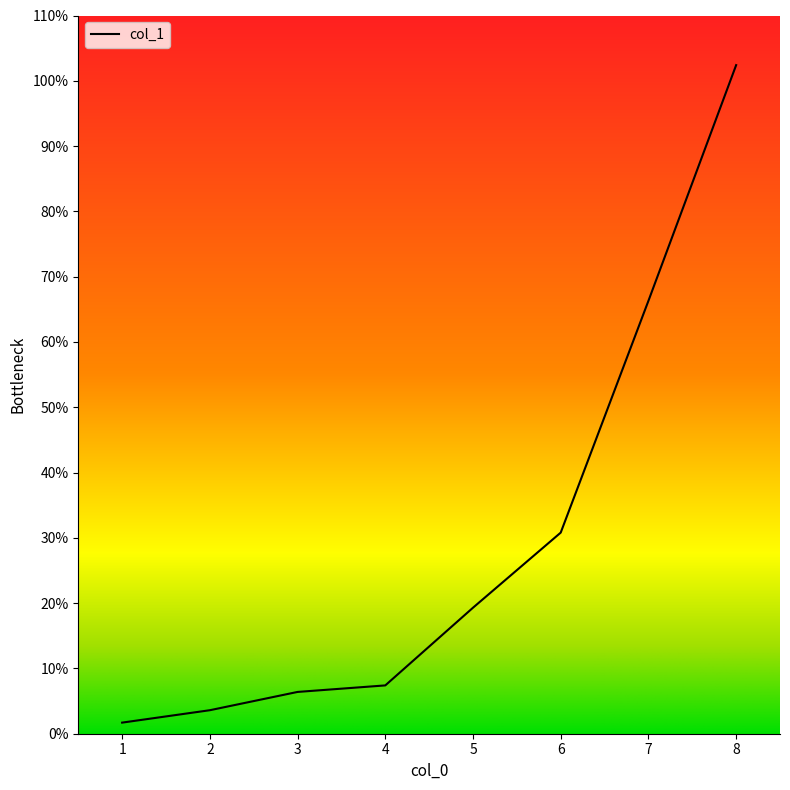

What is the difference between the values at 5 and 2?

15.7